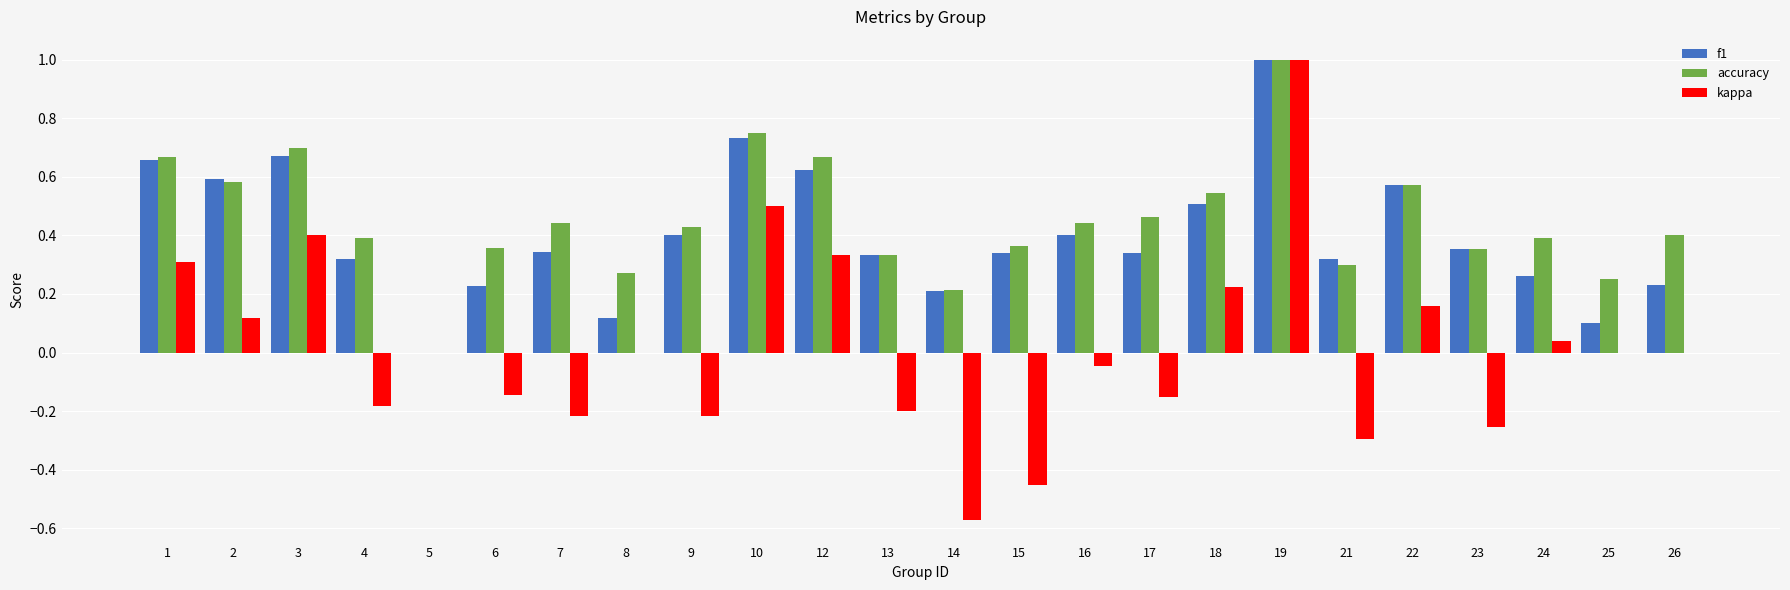

What is the sum of all accuracy values?

10.9